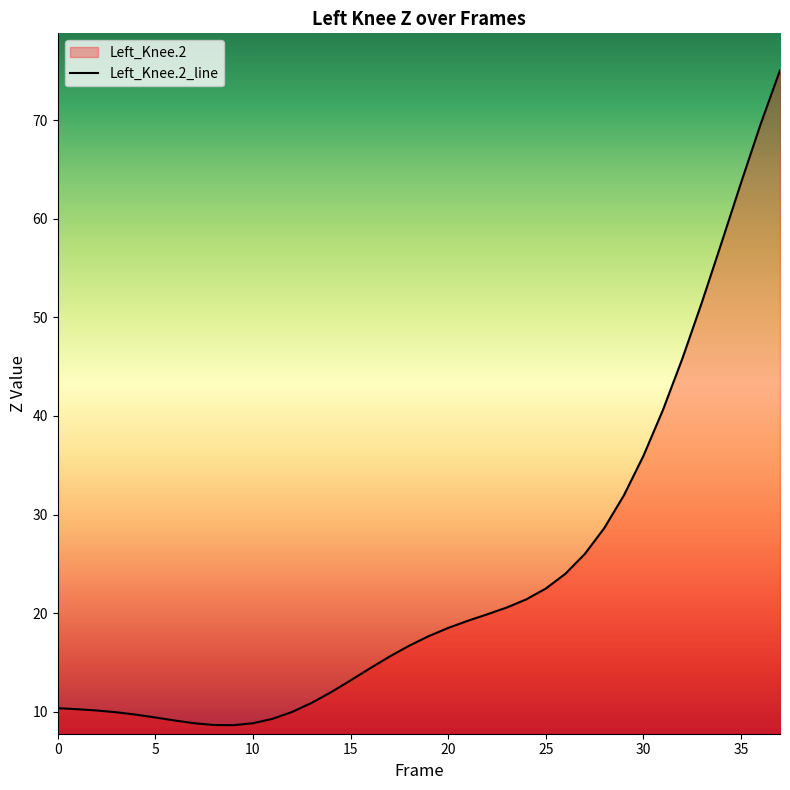

What is the maximum value shown in the chart?

75.0